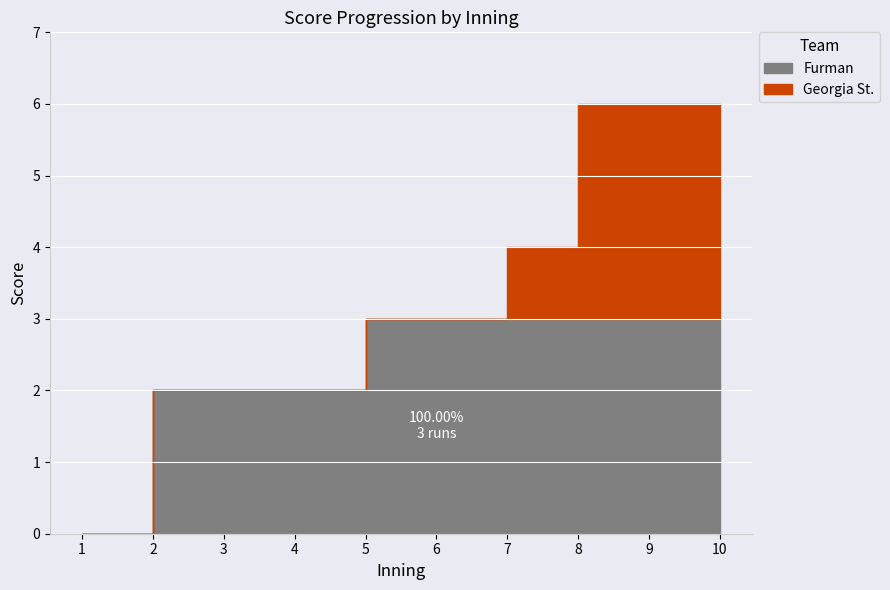

At how many categories does at least one series exceed 1?

9